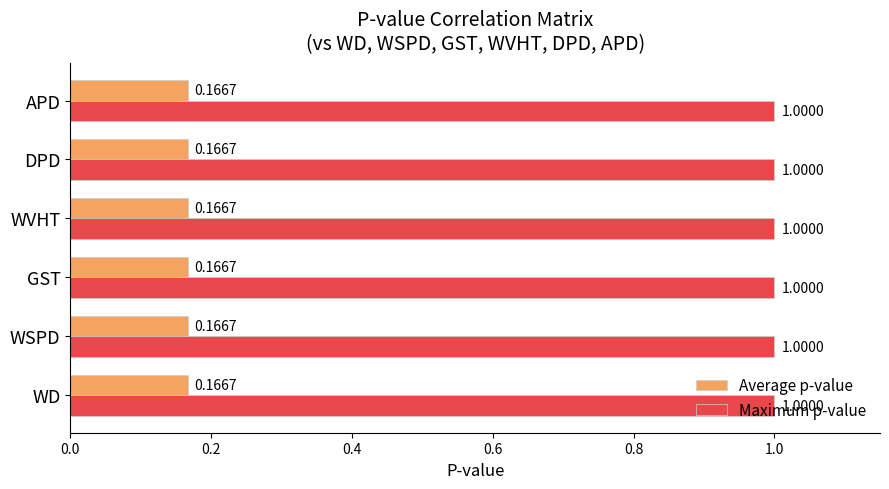

What is the difference between the highest and lowest values at GST?

0.8